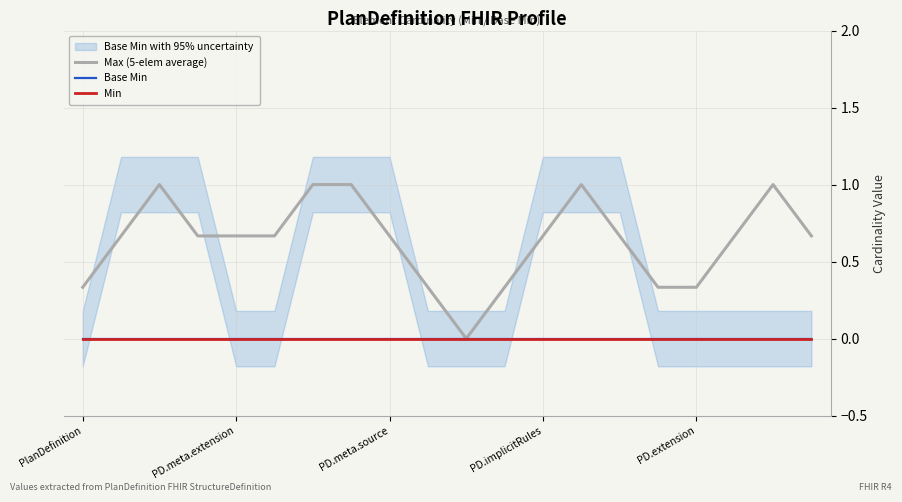

Rank the categories by Min value from lowest to highest.

PlanDefinition, PD.meta.extension, PD.meta.source, PD.implicitRules, PD.extension, 5, 6, 7, 8, 9, 10, 11, 12, 13, 14, 15, 16, 17, 18, 19